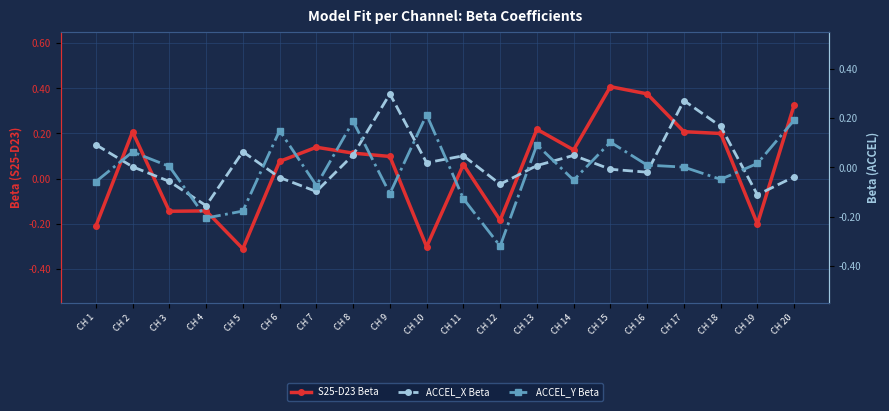

Rank the series by their maximum value, from highest to lowest.

S25-D23 Beta, ACCEL_X Beta, ACCEL_Y Beta